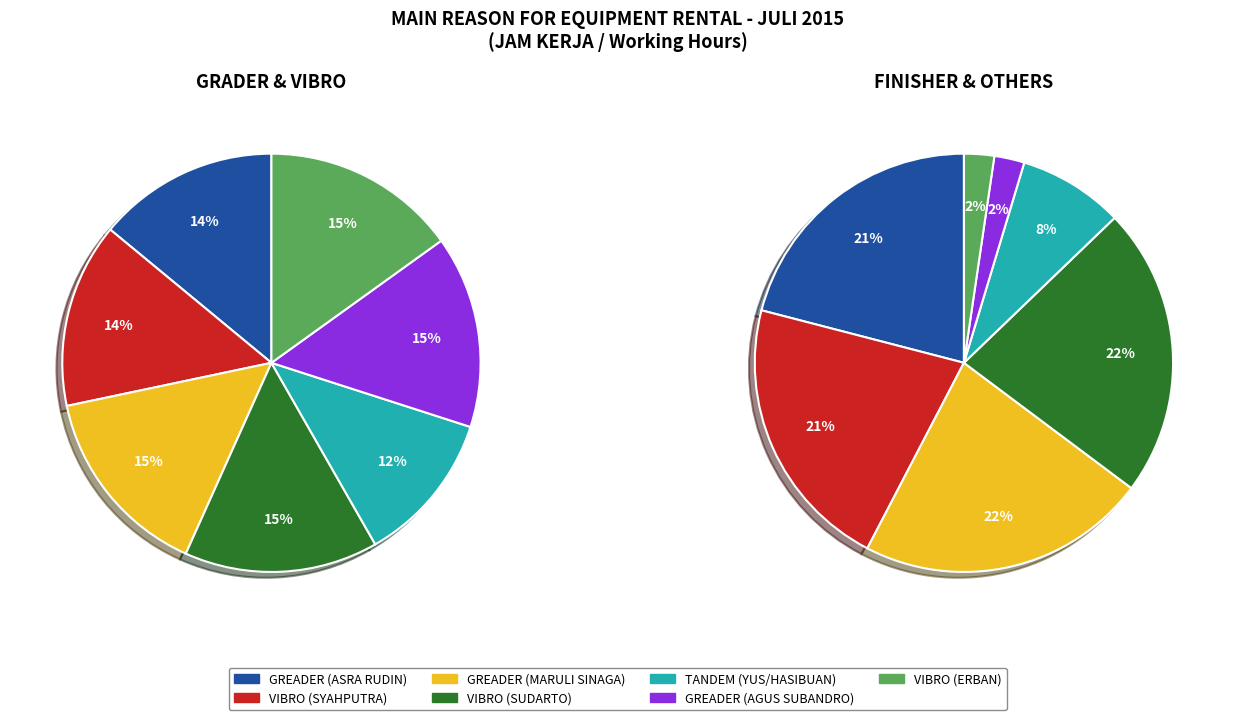

Is VIBRO (SYAHPUTRA) the majority of the pie?

No